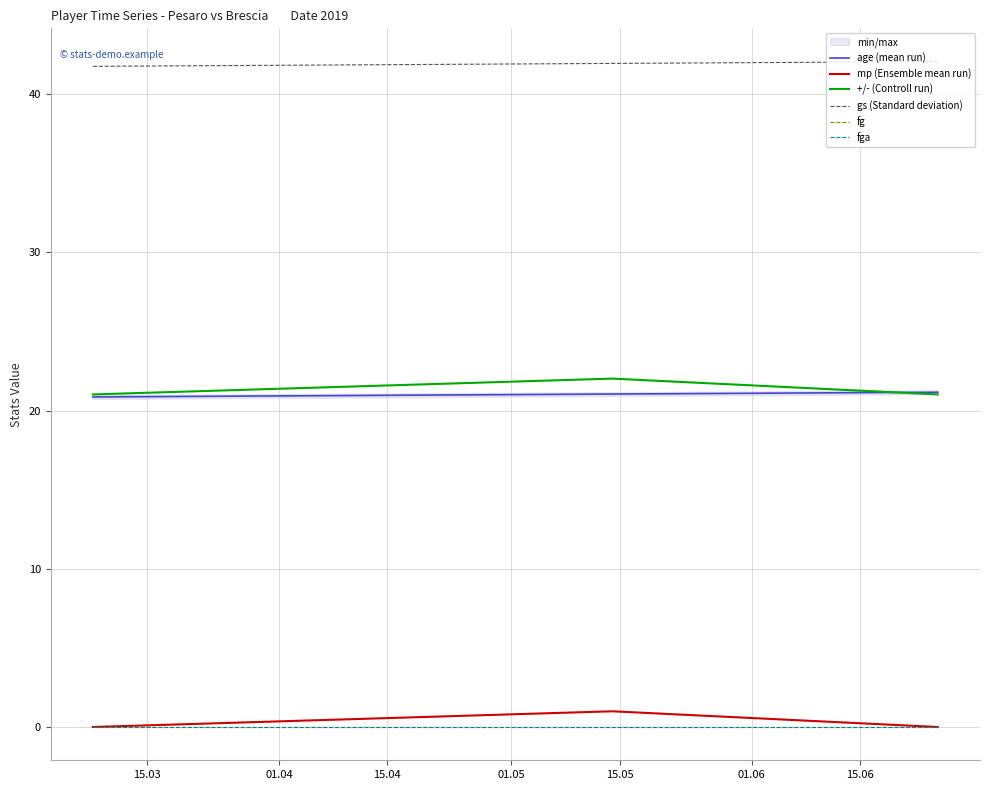

What are all the series names shown in the legend?

age (mean run), mp (Ensemble mean run), +/- (Controll run), gs (Standard deviation), fg, fga